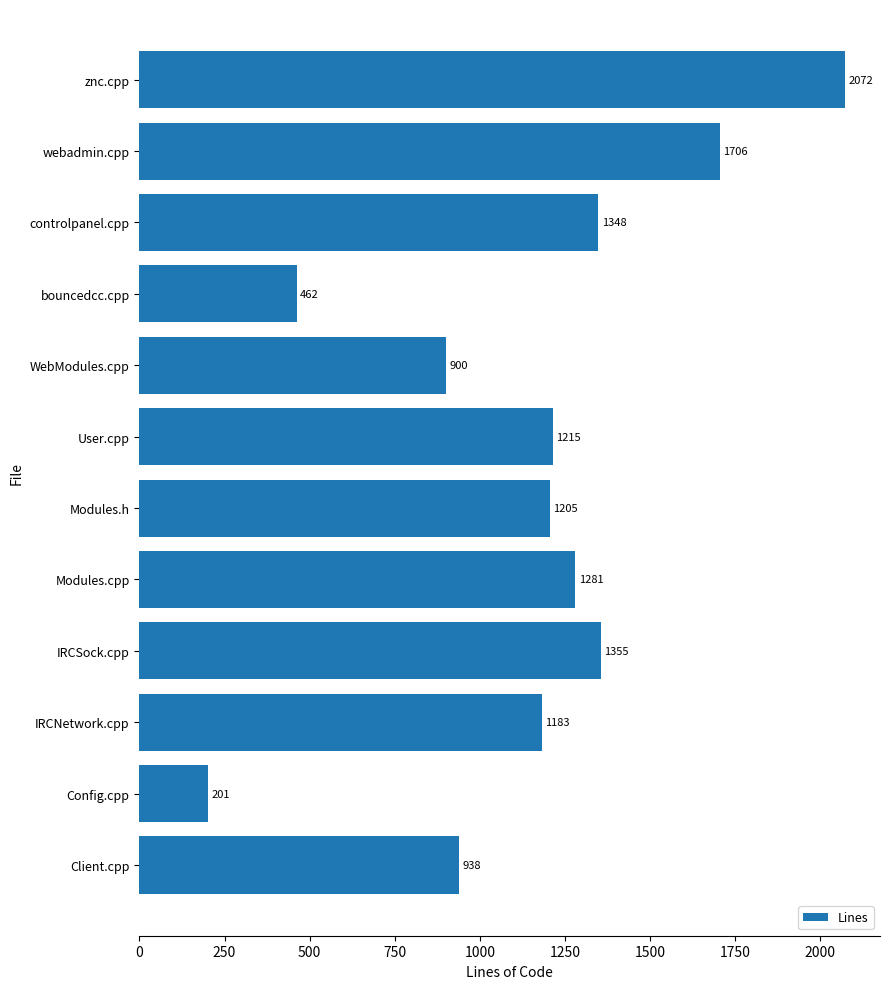

Reading top to bottom, transcribe all the data shown in this chart.

2072	1706	1348	462	900	1215	1205	1281	1355	1183	201	938